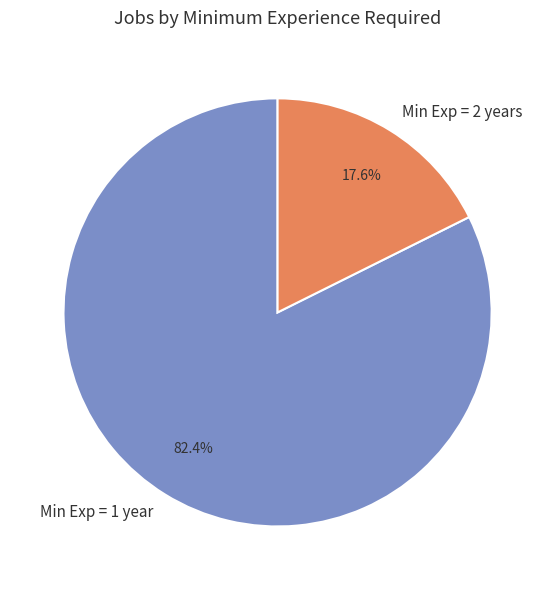

Which slice represents more than half of the pie?

Min Exp = 1 year